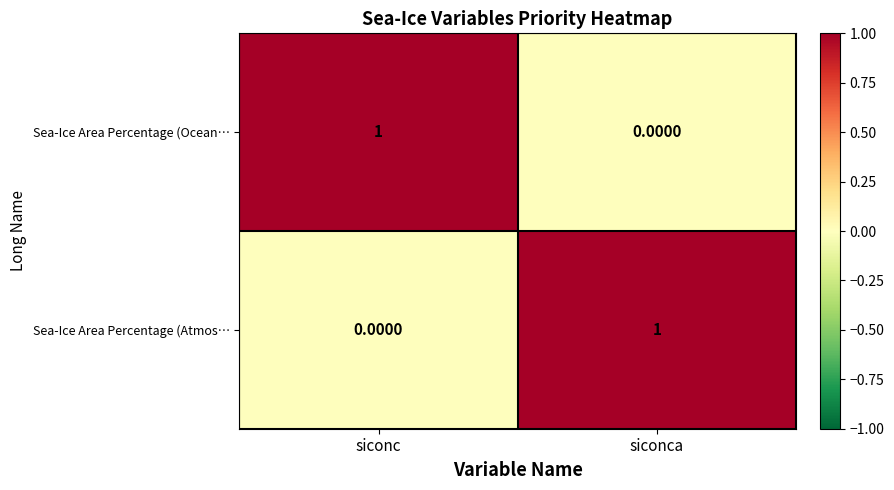

Is the value of Sea-Ice Area Percentage (Atmos… at siconca greater than the value of Sea-Ice Area Percentage (Ocean… at siconca?

Yes